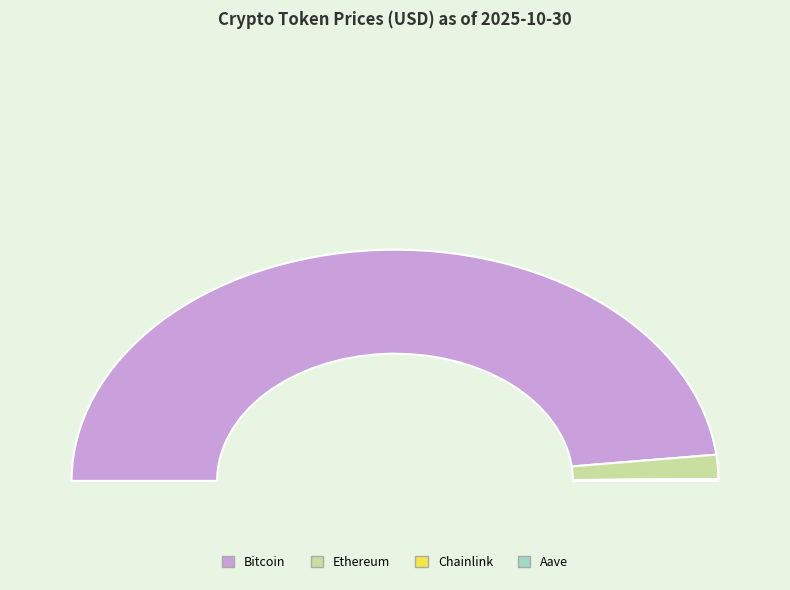

Is there a majority slice in this chart?

Yes